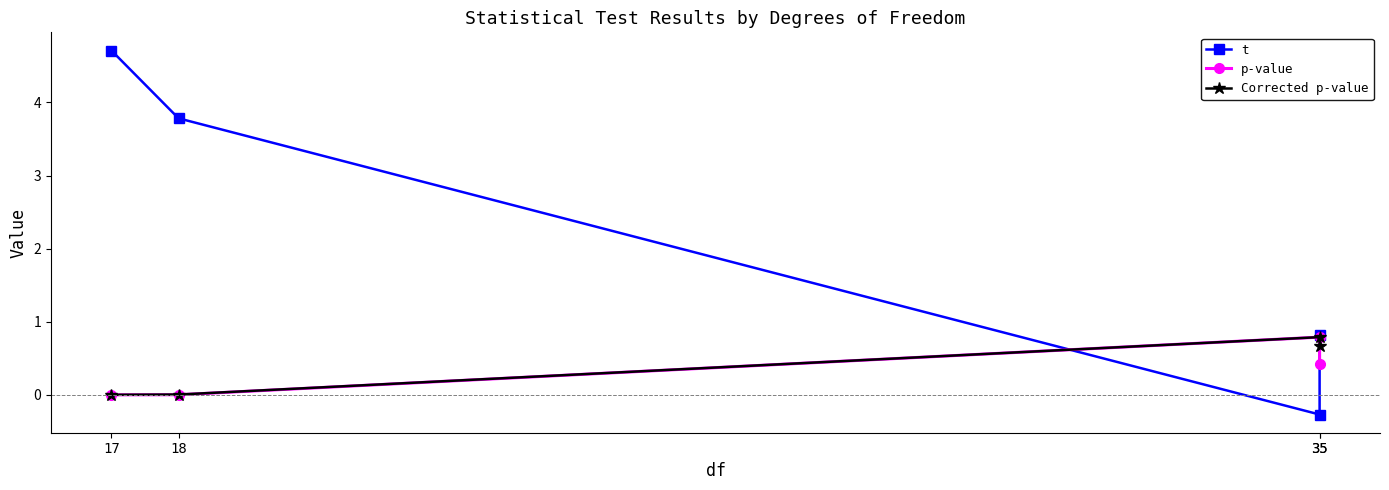

What is the difference between the maximum and minimum values in the t series?

5.0